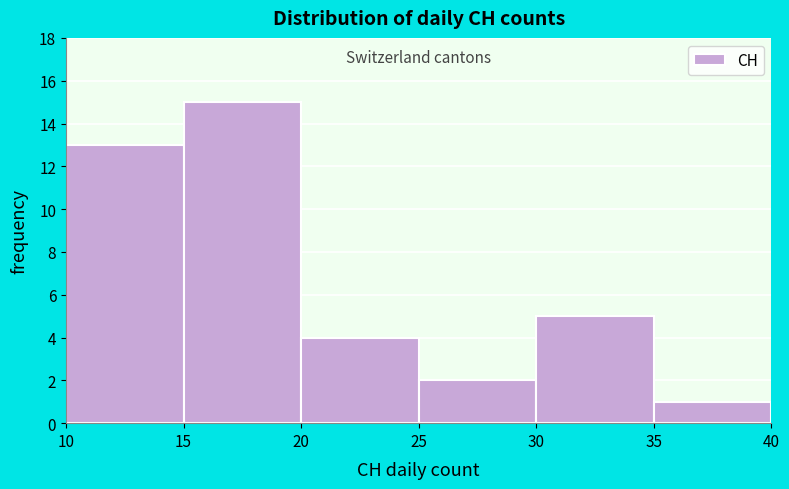

Reading left to right, list every bar in this chart as the range it spans on the x-axis followed by its height. The values are not printed on the chart, so give them approximately, as read against the axis.

10 to 15: 13
15 to 20: 15
20 to 25: 4
25 to 30: 2
30 to 35: 5
35 to 40: 1